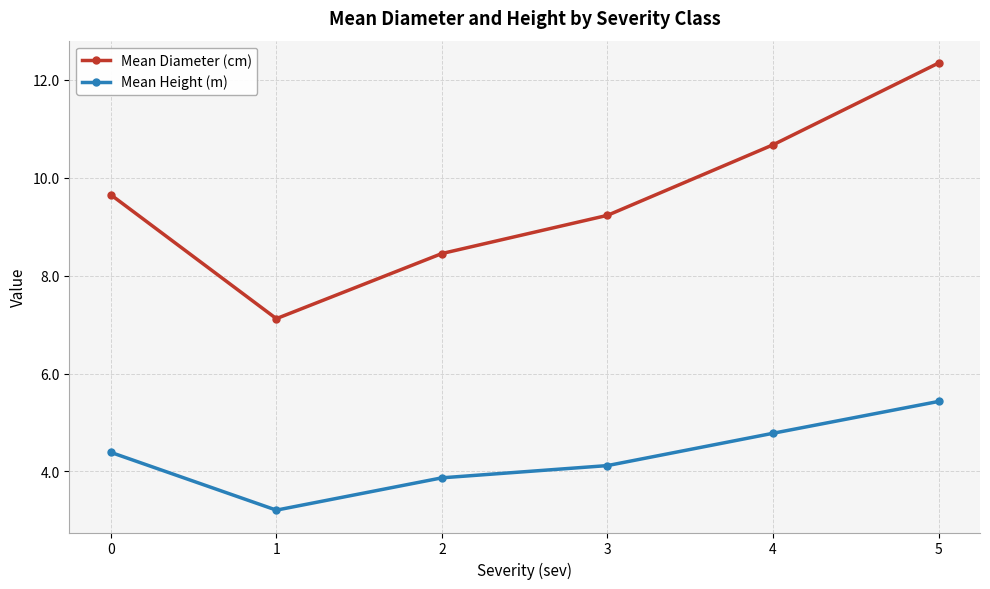

The Mean Diameter (cm) series shows 6.3 at 0. True or false?

False